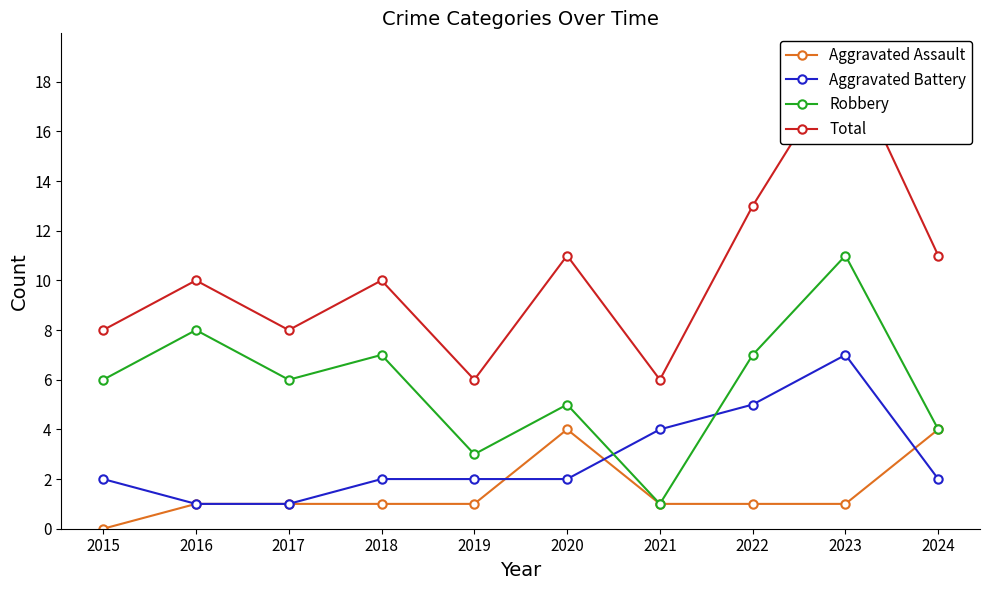

At 2021, list the series in order from largest to smallest.

Total, Aggravated Battery, Aggravated Assault, Robbery